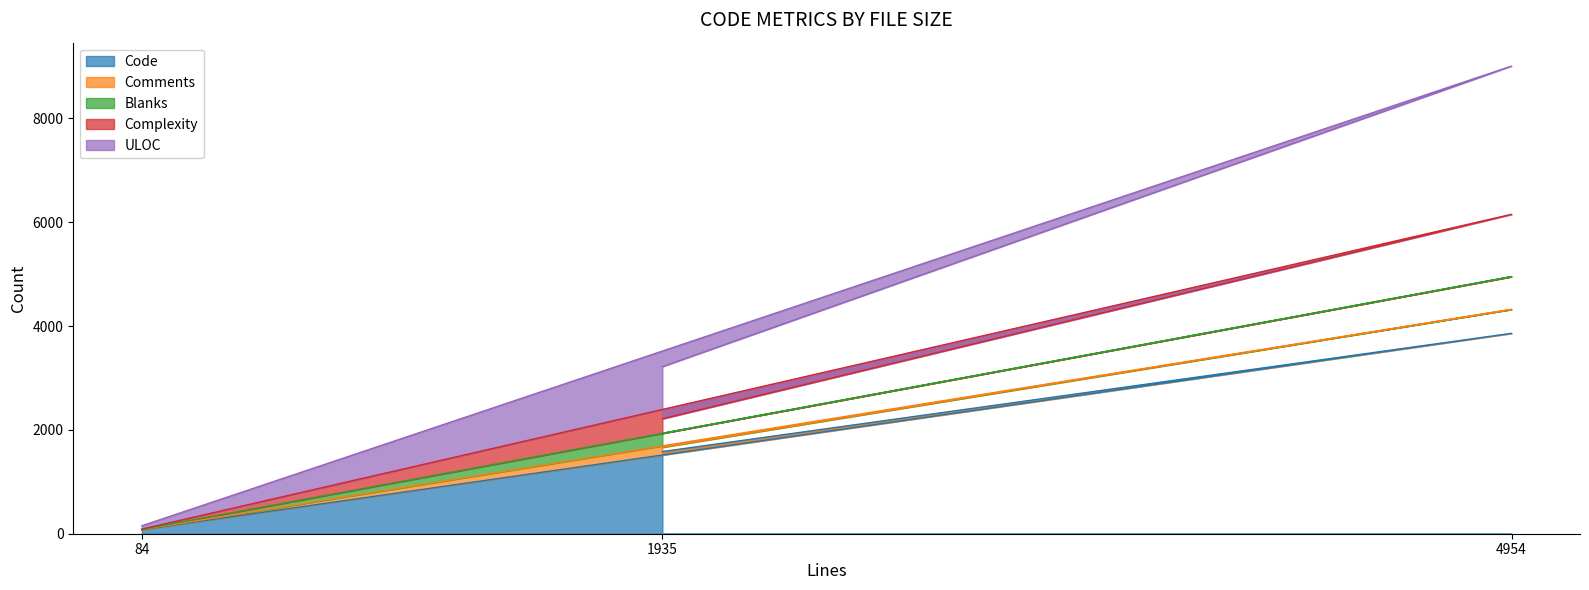

List the labels in order of Code value, smallest first.

84, 1935, 4954